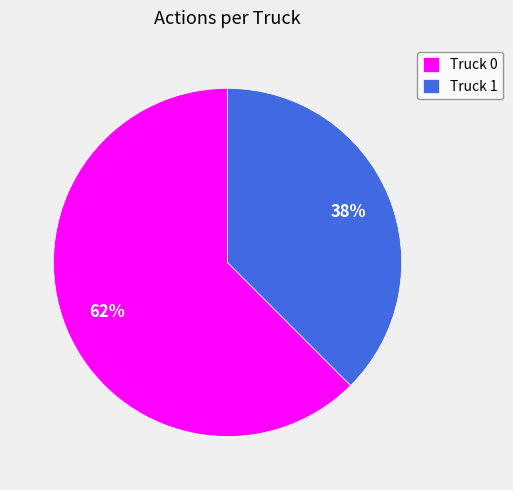

Which category accounts for the majority?

Truck 0